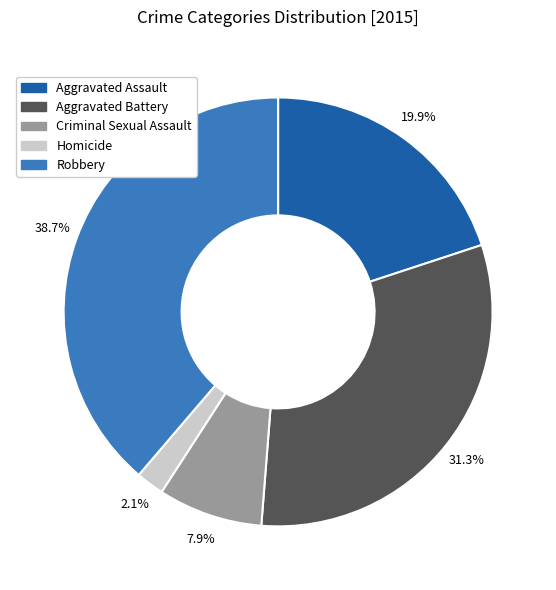

How many slices are in this pie chart?

5